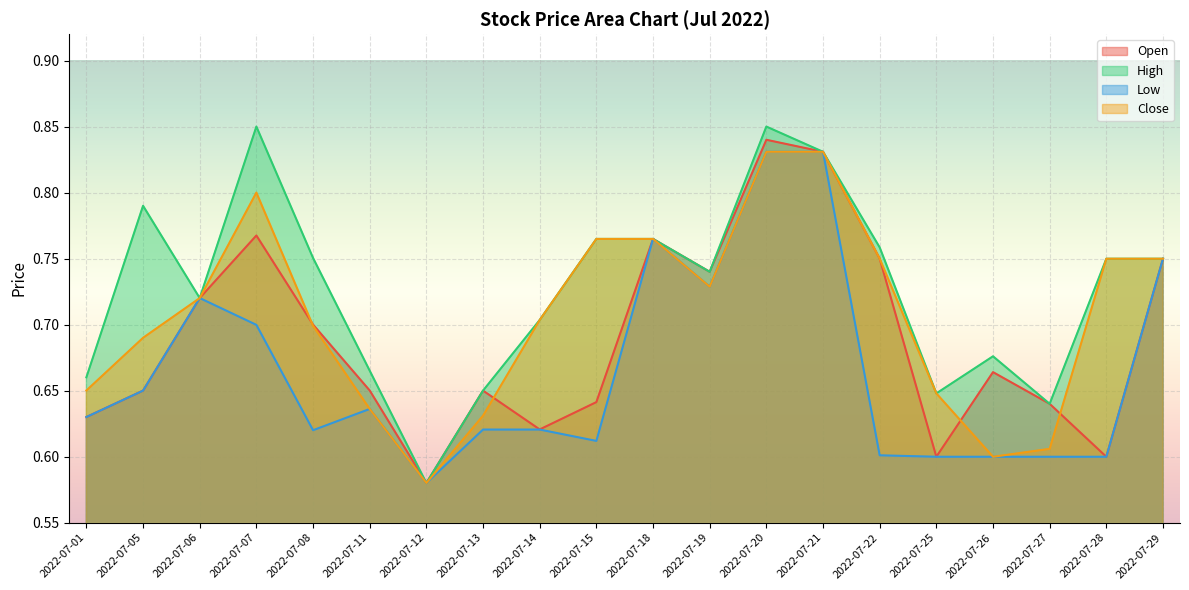

What is the total value across all series at 2022-07-01?

2.6